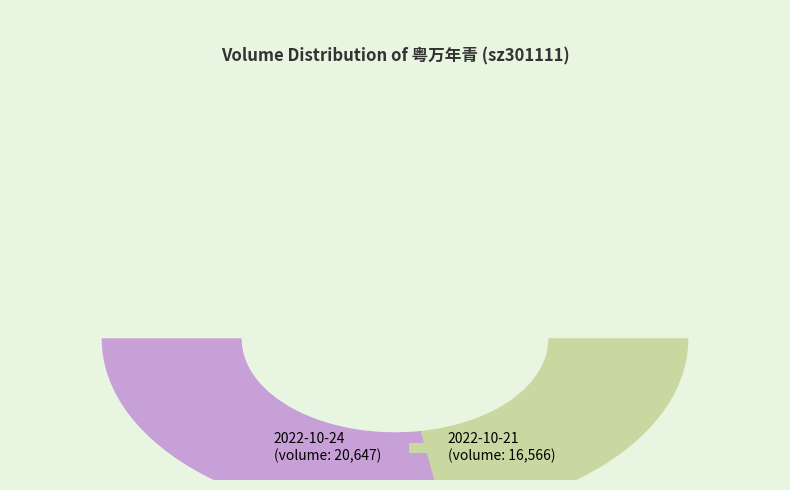

To the nearest percent, what is the difference between the 2022-10-21 and 2022-10-24 slice percentages?

11%